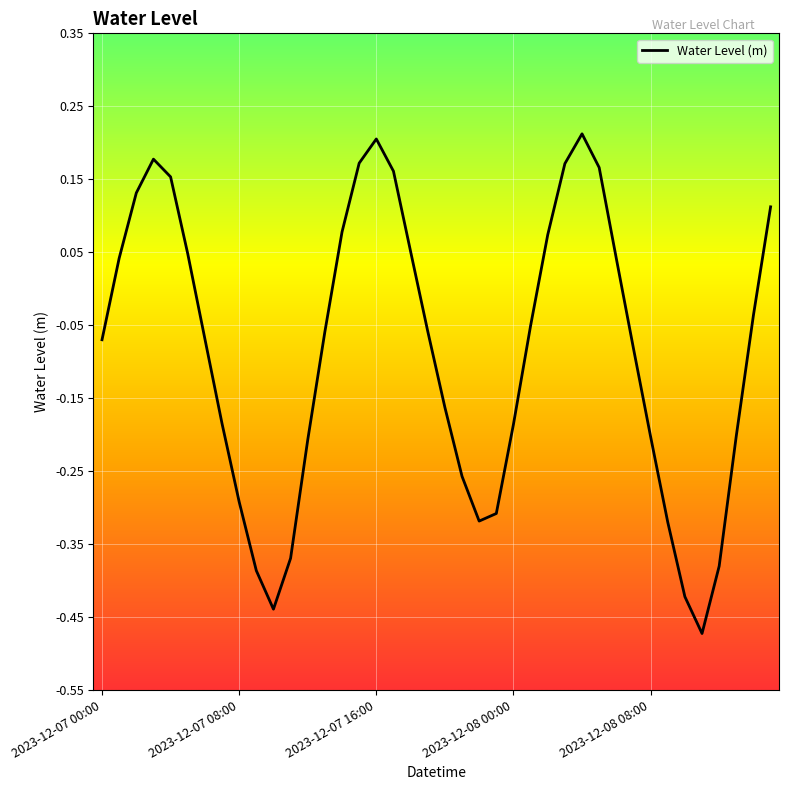

What is the difference between the maximum and minimum values?

0.7